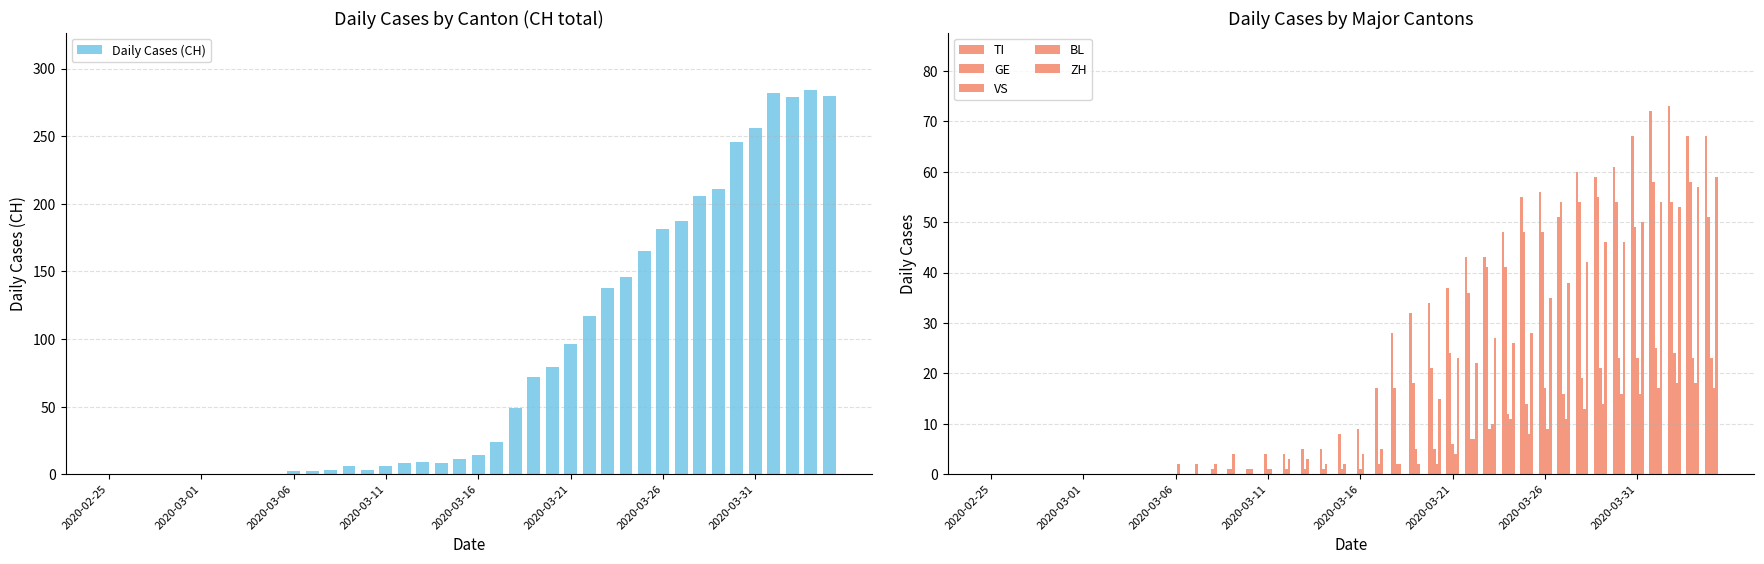

What is the difference between the second highest and minimum values in the TI series?

72